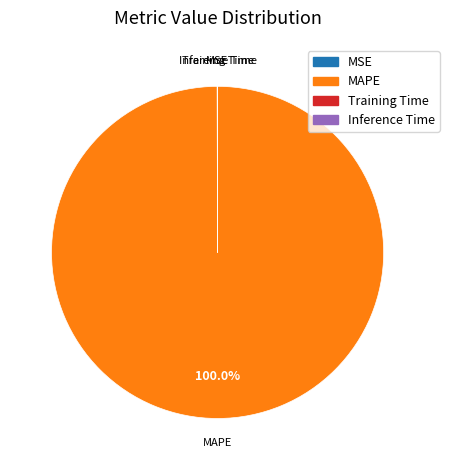

Does any single category account for the majority?

Yes